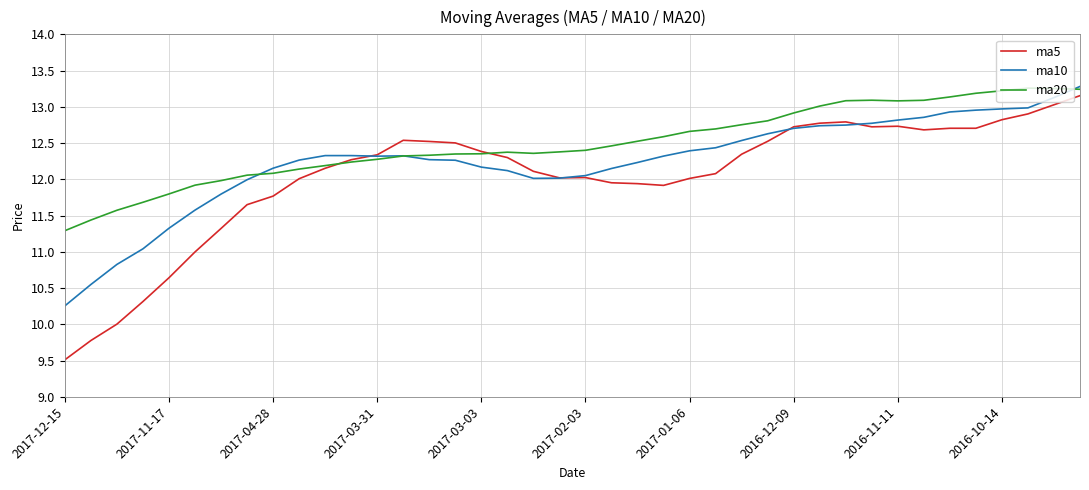

Which series has the widest spread of values?

ma5